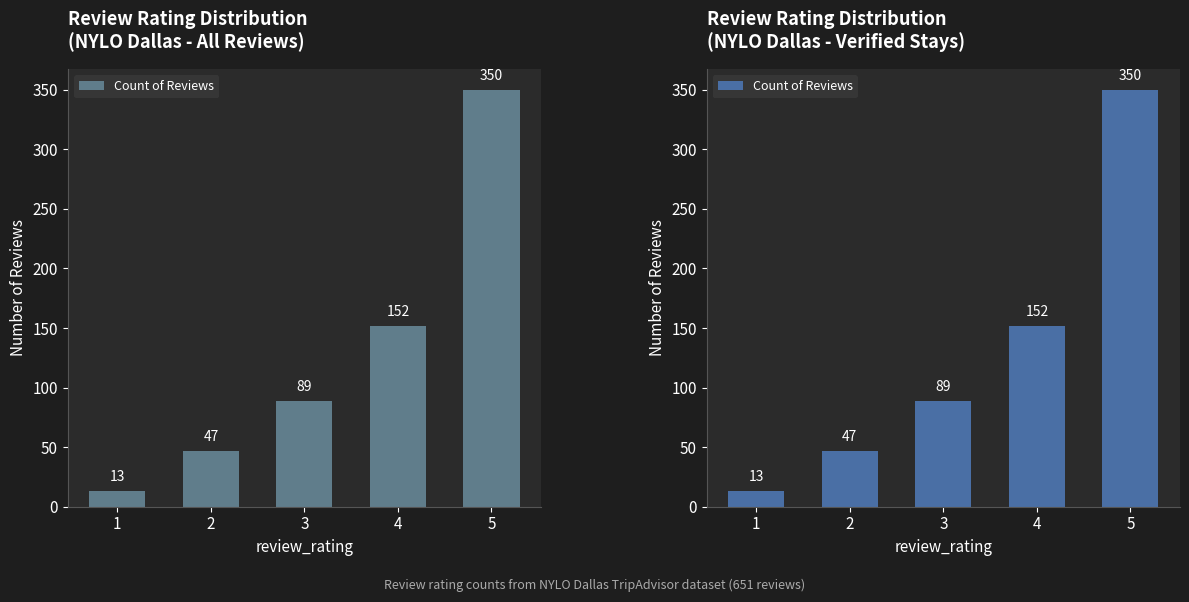

What is the difference between the second highest and minimum values?

139